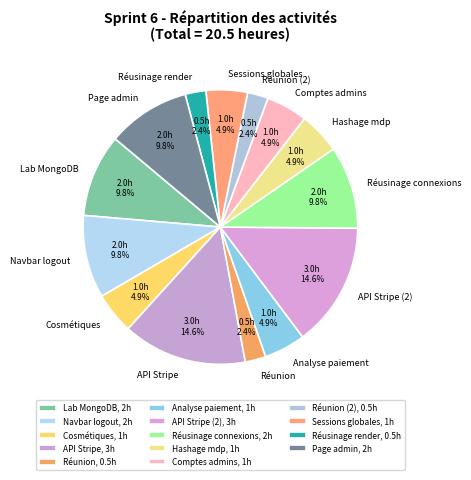

Does Analyse paiement account for over 50% of the chart?

No